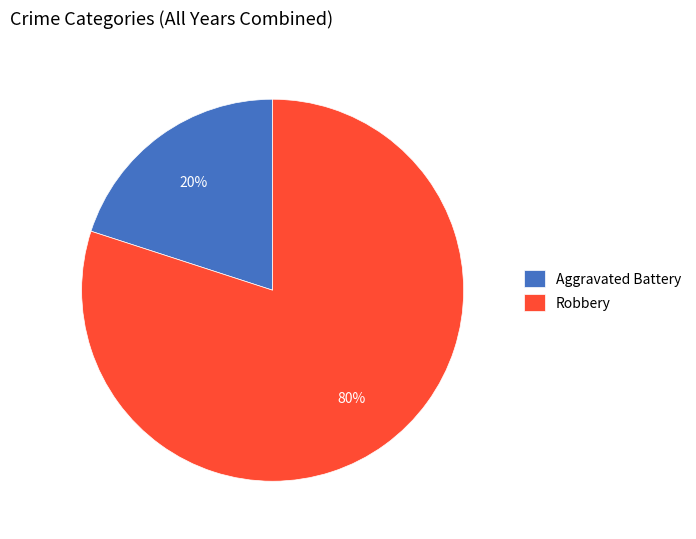

Which slice represents more than half of the pie?

Robbery